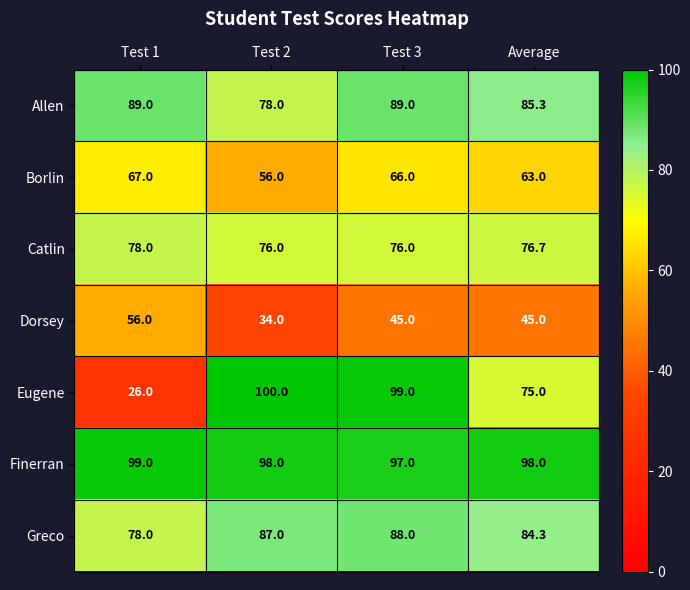

At which category does the chart reach its peak across all series?

Test 2